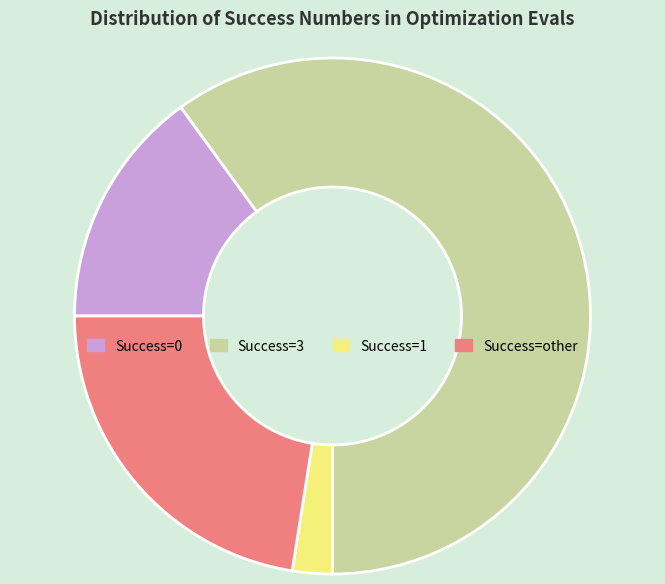

Is it true that Success=3 is 52% of the pie?

False